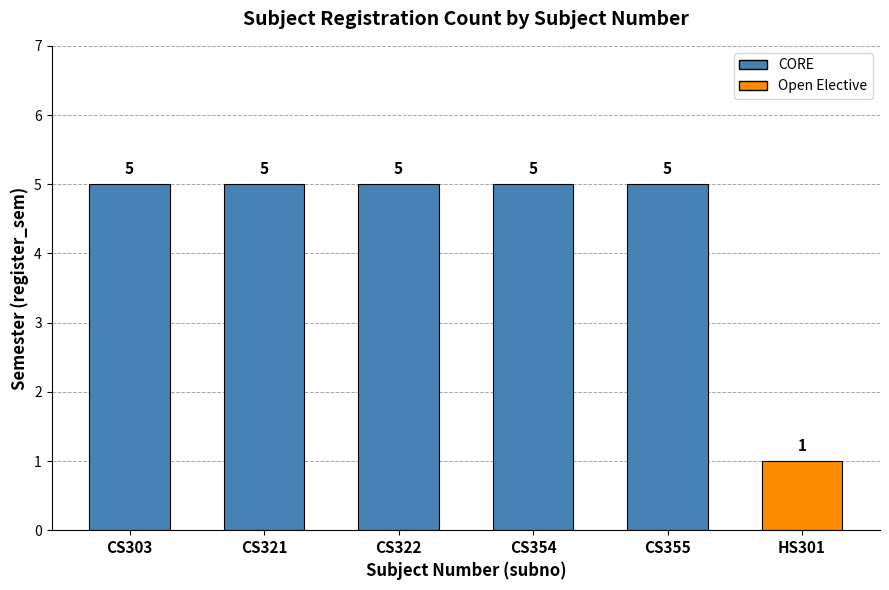

Reading left to right, transcribe all the data shown in this chart.

5	5	5	5	5	1